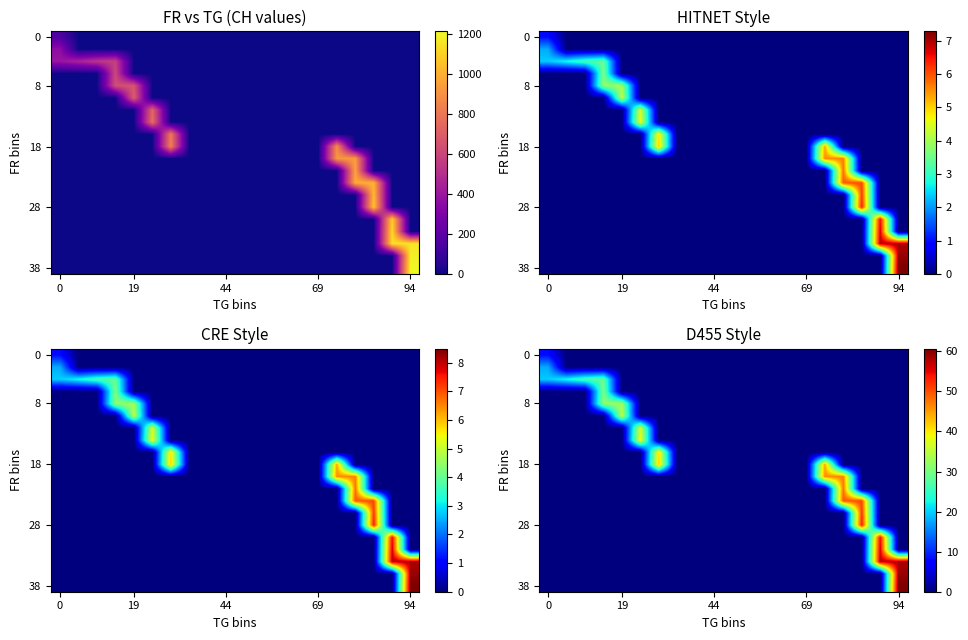

What is the maximum value shown in the chart?

60.6